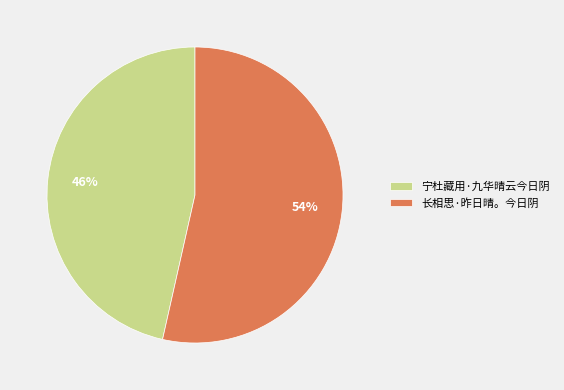

Is the sum of 宁杜藏用·九华晴云今日阴 and 长相思·昨日晴。今日阴 greater than half?

Yes